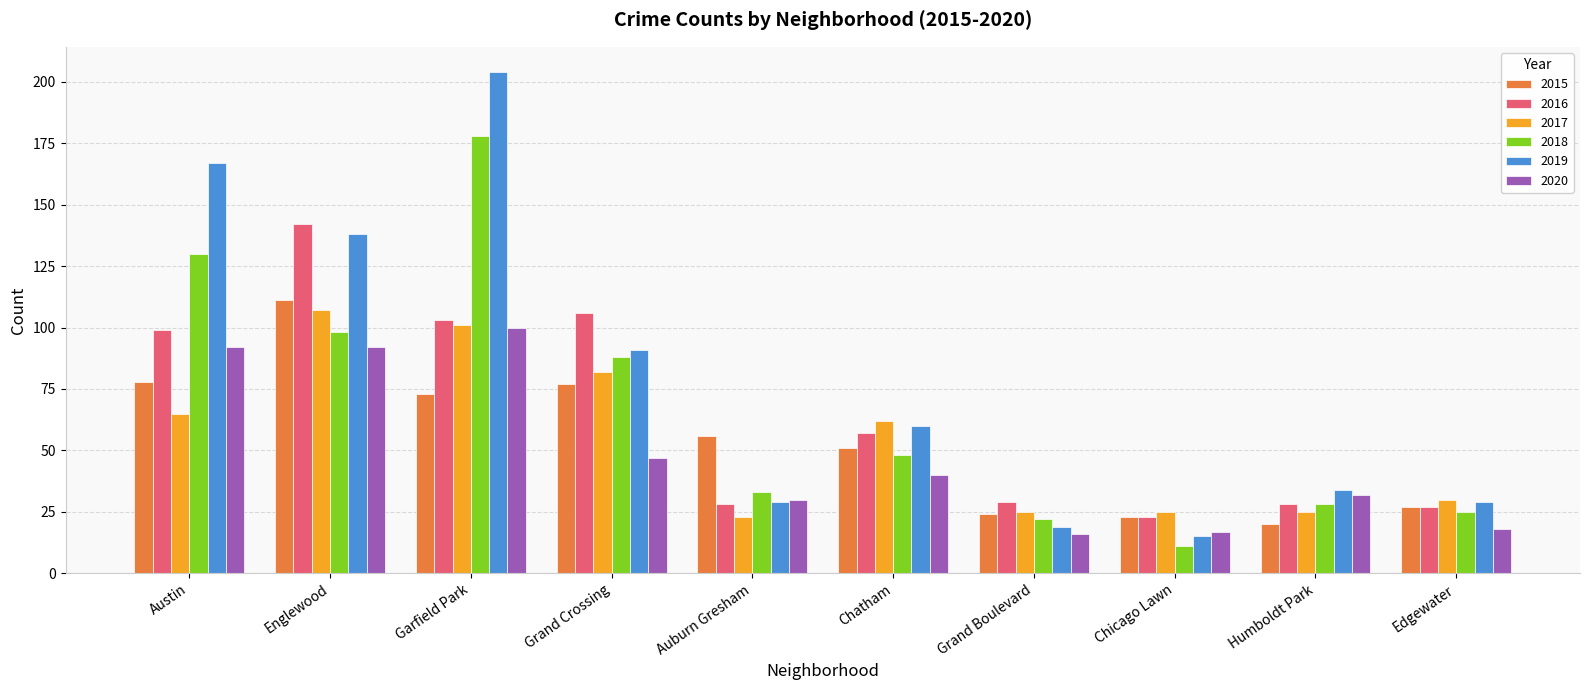

What is the minimum value shown in the chart?

11